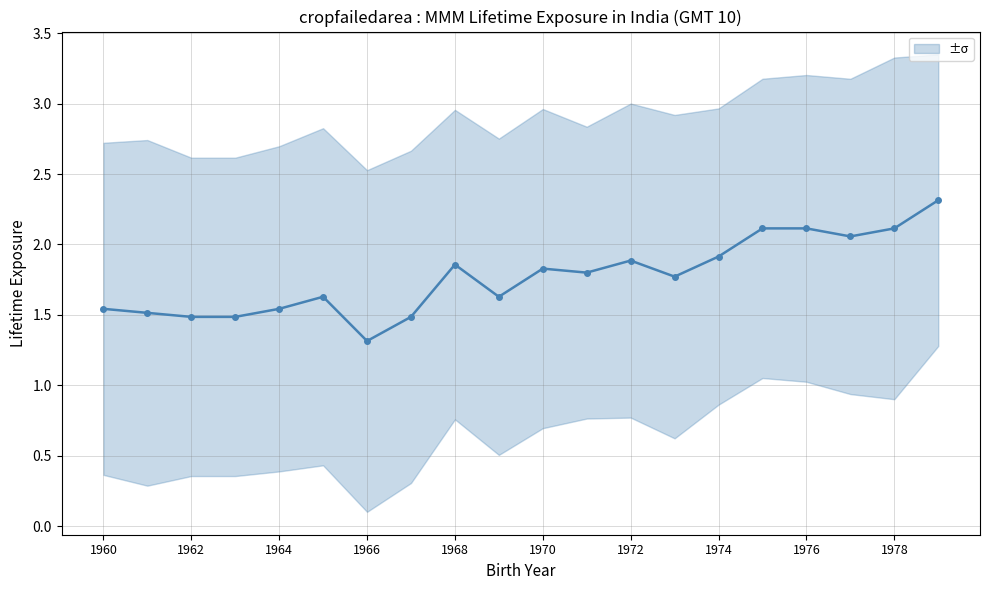

What is the maximum value shown in the chart?

2.3